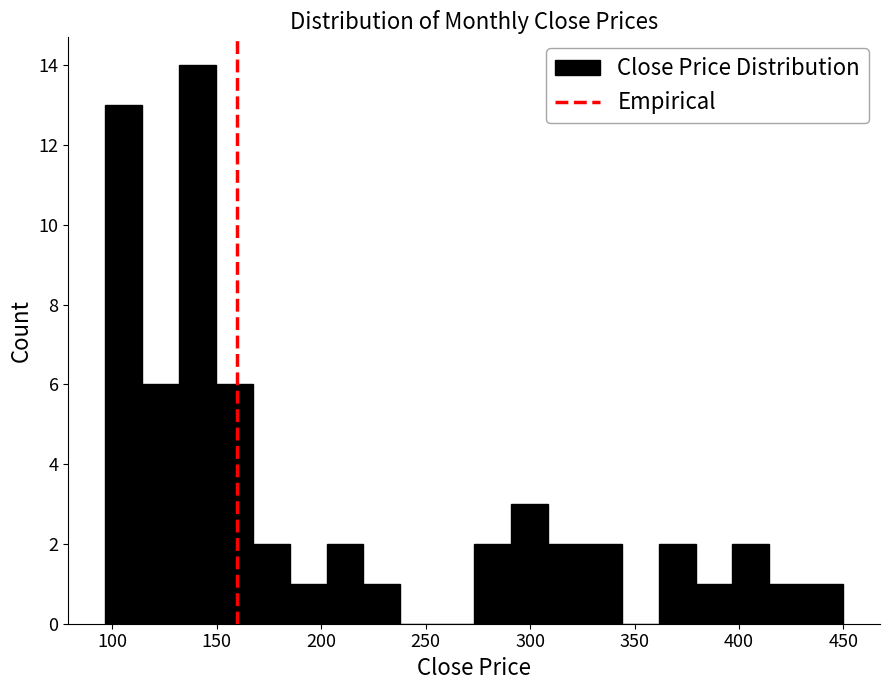

Read against the x-axis, roughly where is the centre of the tallest bar?

140